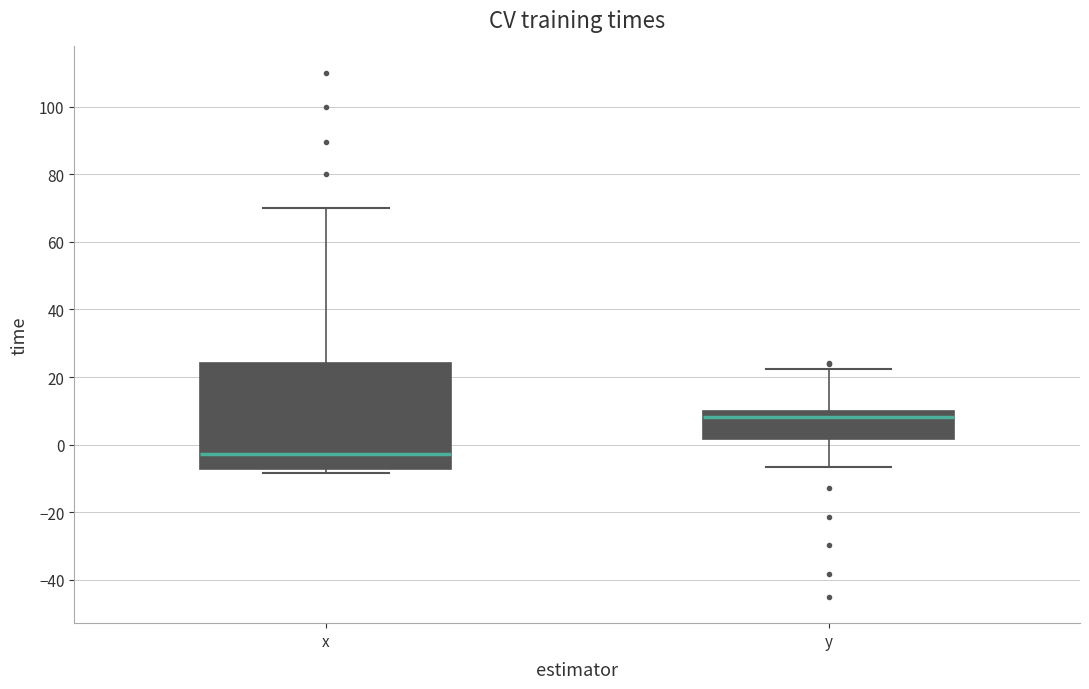

Which box has the lowest median line?

x